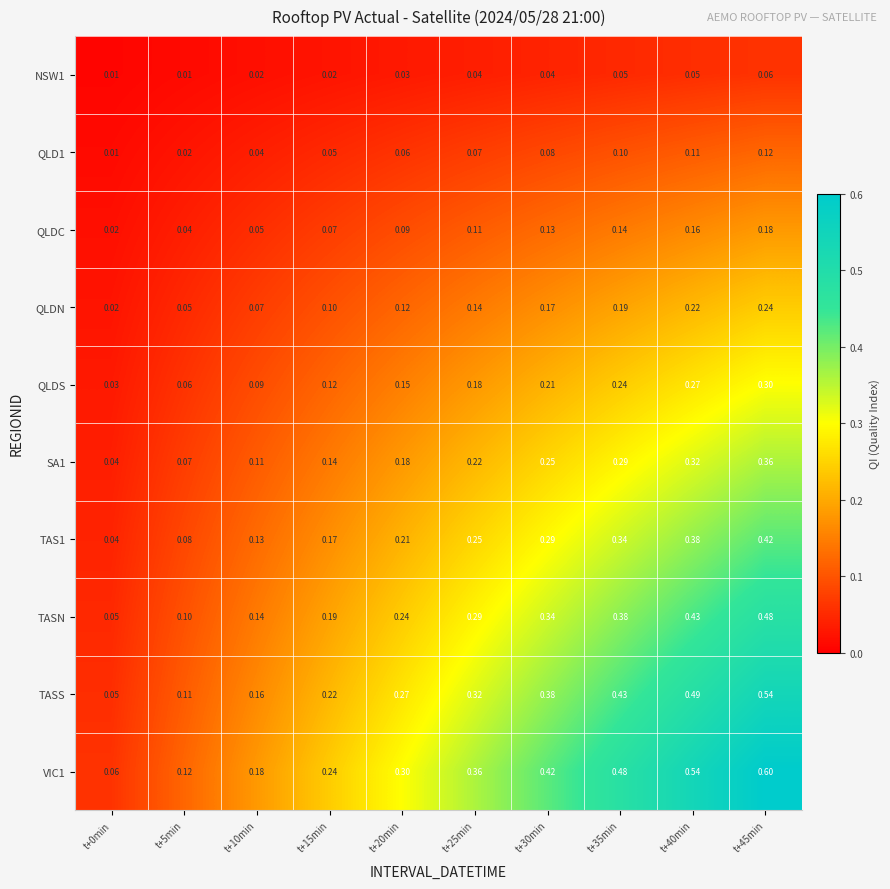

Is the value of TASS at t+20min greater than the value of TAS1 at t+5min?

Yes